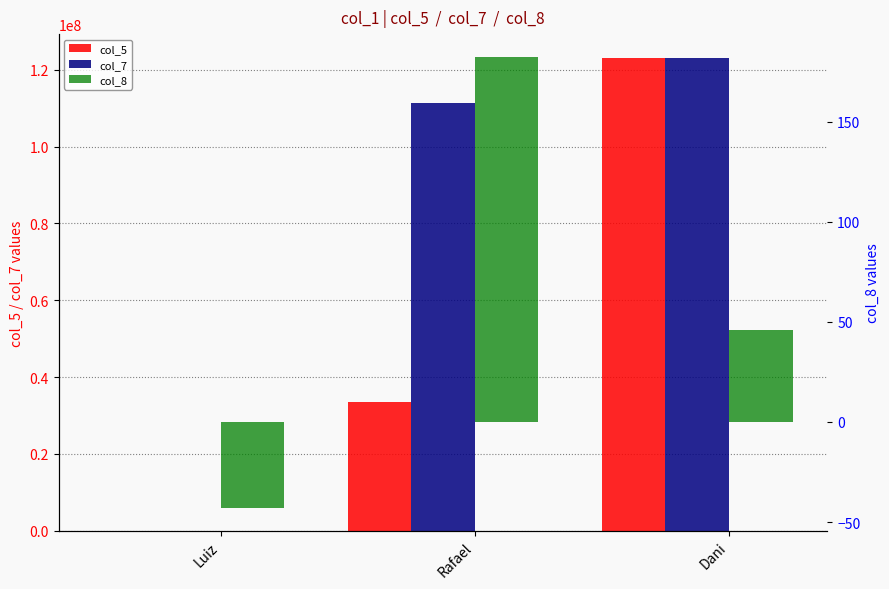

How many groups of bars are there?

3